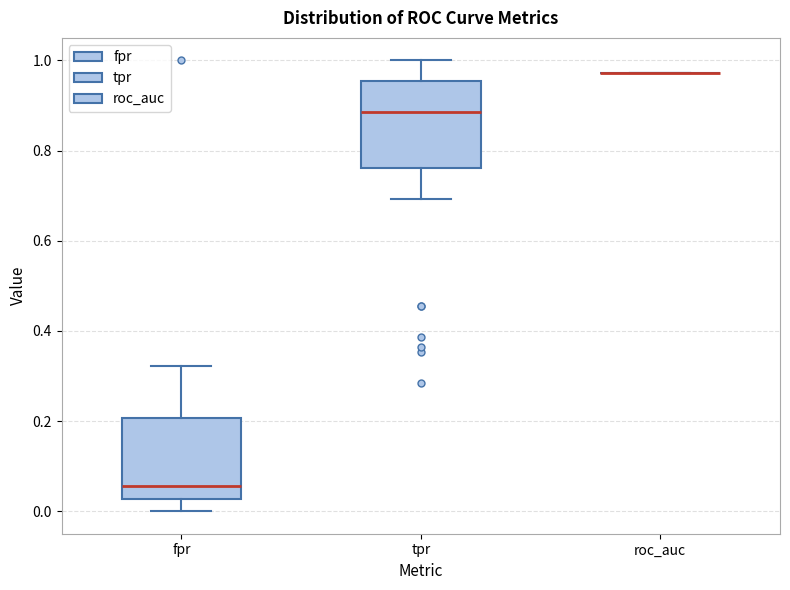

Reading left to right, transcribe this box plot: for each box, give where its median line is, the range the box spans, and where its two whiskers end, as read against the y-axis. The values are not printed on the chart, so give them approximately, as read against the axis.

fpr: median 0.06, box 0.02 to 0.20, whiskers 0.00 to 0.32
tpr: median 0.88, box 0.76 to 0.96, whiskers 0.70 to 1.00
roc_auc: box collapsed to a line at 0.98, whiskers 0.98 to 0.98